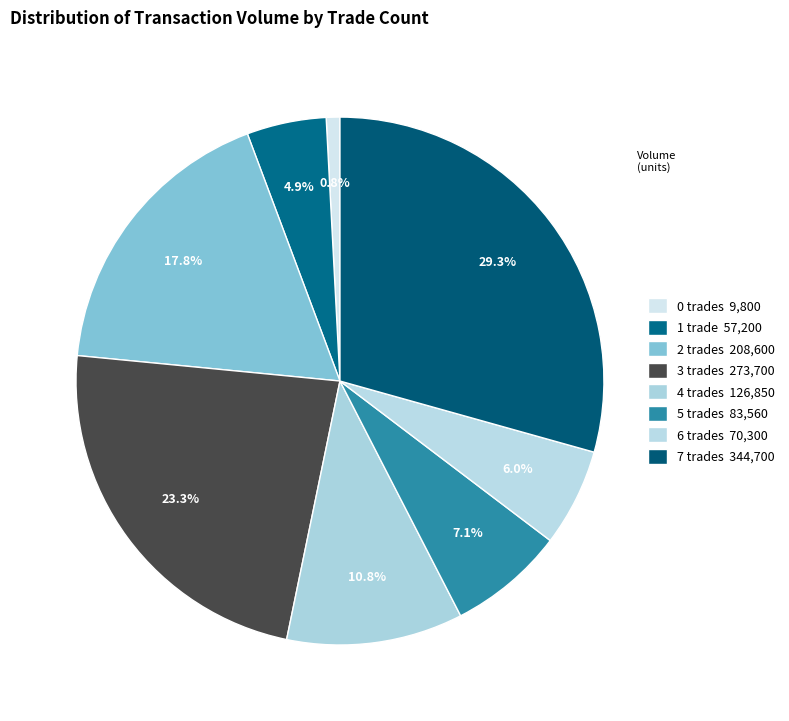

How many slices are in this pie chart?

8